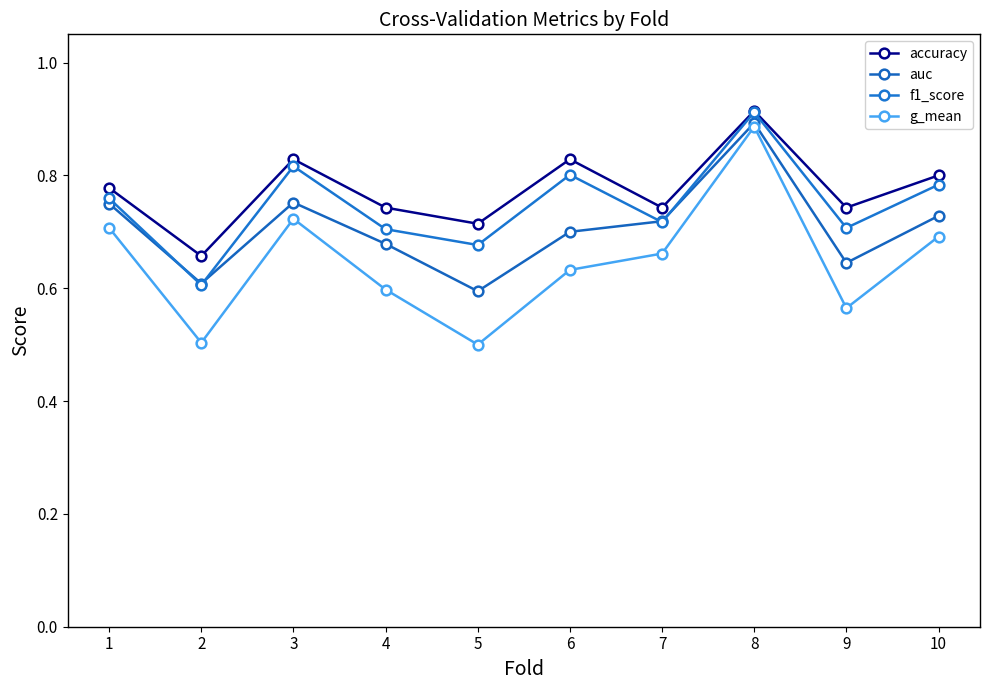

Reading right to left, transcribe all the data shown in this chart.

accuracy: 10=0.8	9=0.7	8=0.9	7=0.7	6=0.8	5=0.7	4=0.7	3=0.8	2=0.7	1=0.8
auc: 10=0.7	9=0.6	8=0.9	7=0.7	6=0.7	5=0.6	4=0.7	3=0.8	2=0.6	1=0.8
f1_score: 10=0.8	9=0.7	8=0.9	7=0.7	6=0.8	5=0.7	4=0.7	3=0.8	2=0.6	1=0.8
g_mean: 10=0.7	9=0.6	8=0.9	7=0.7	6=0.6	5=0.5	4=0.6	3=0.7	2=0.5	1=0.7